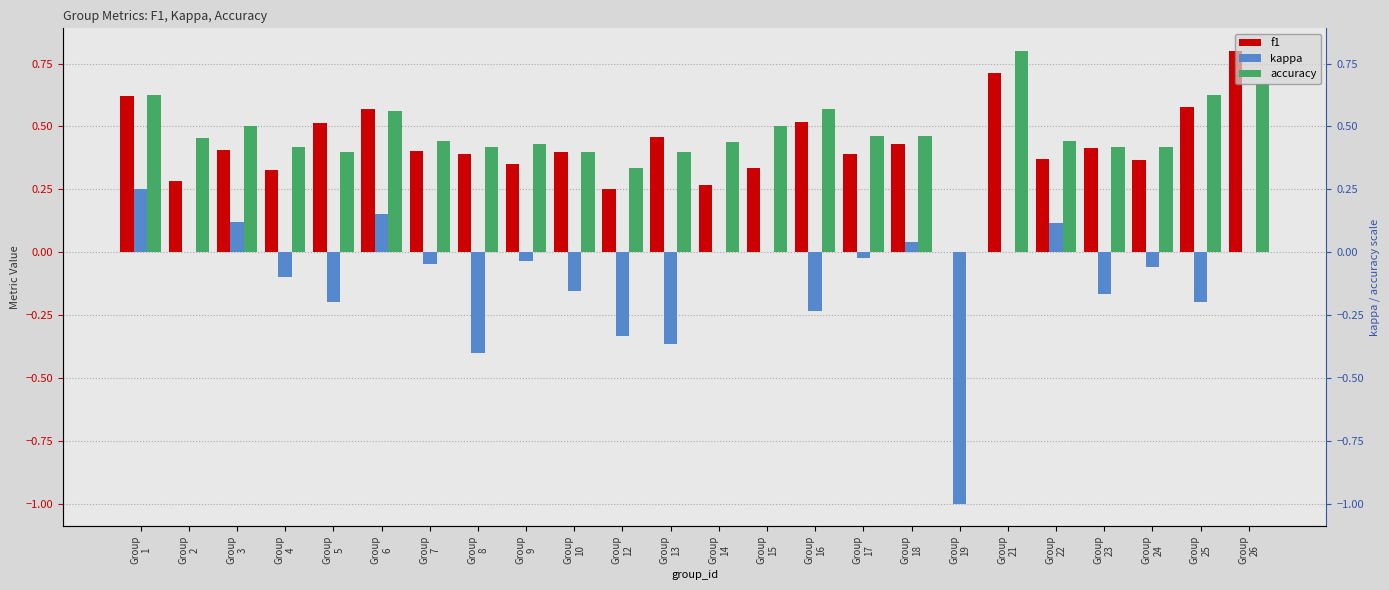

Which series has the largest range (max minus min)?

kappa